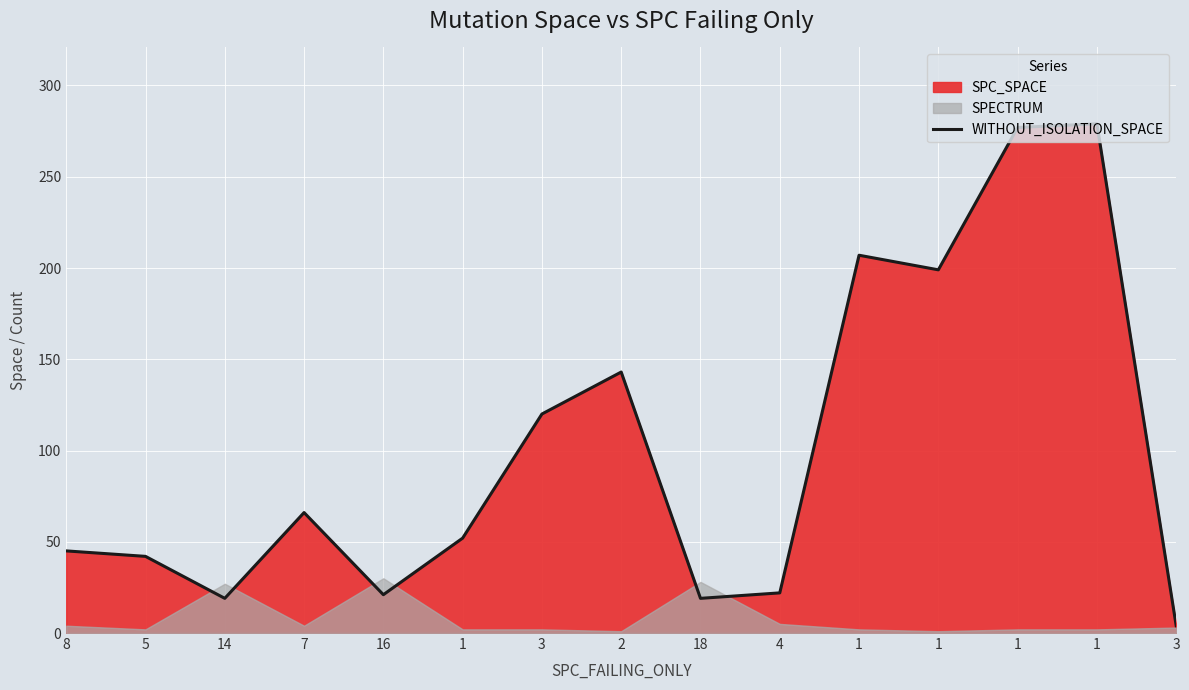

How many lines are shown in the chart?

1